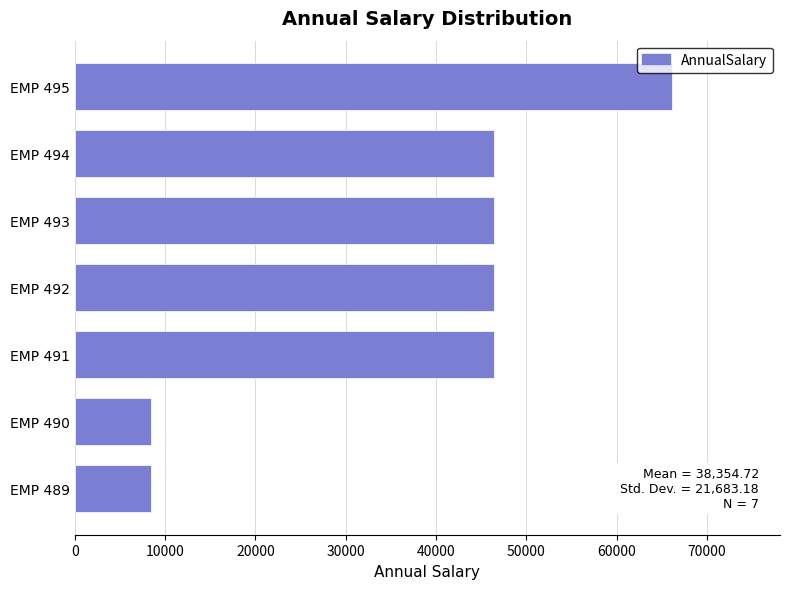

Is it true that the value at EMP 493 is 26574.8?

False